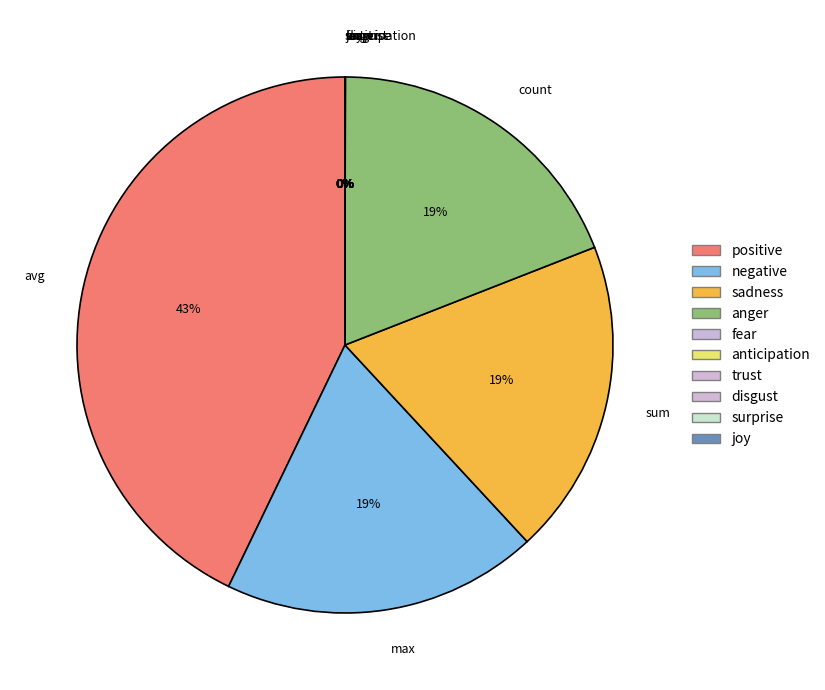

True or false: sum accounts for 15% of the total.

False